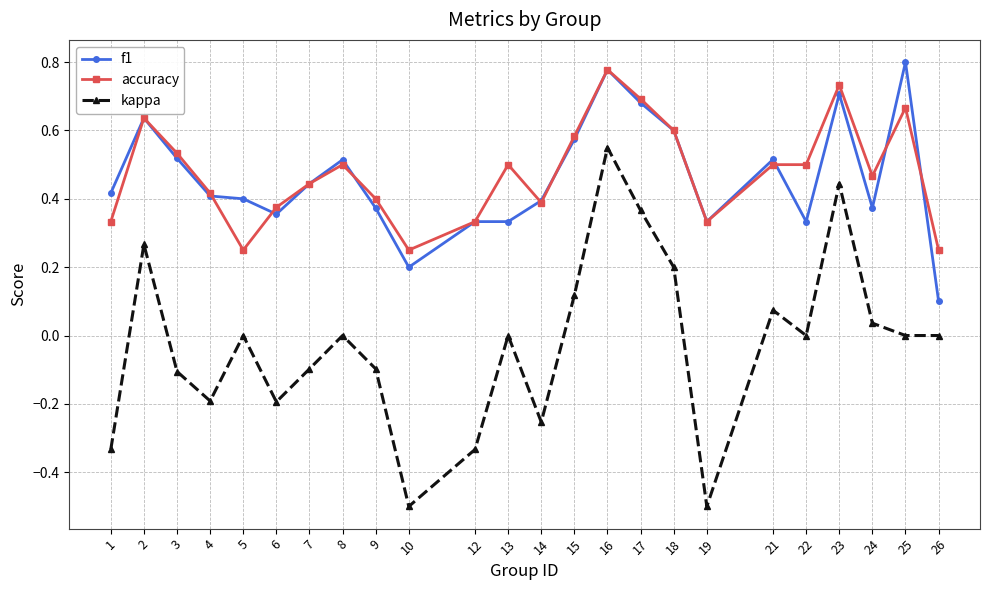

What is the value of the kappa point at the 6th from the left?

-0.2